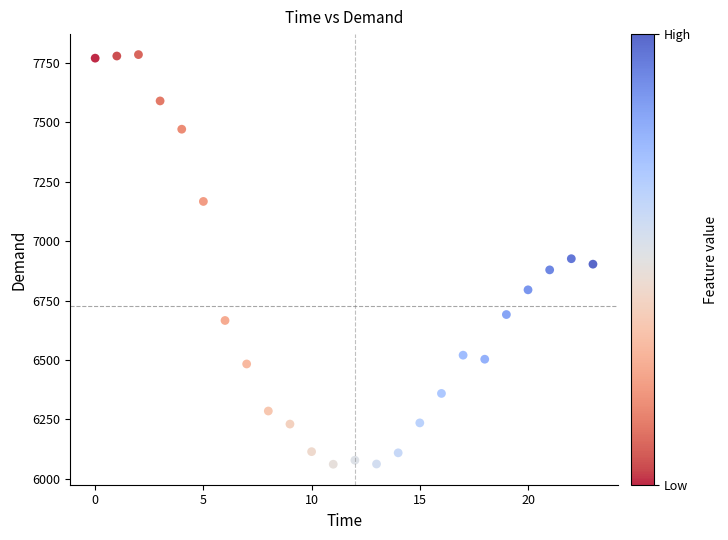

What is the range of Y values (max minus min)?

1724